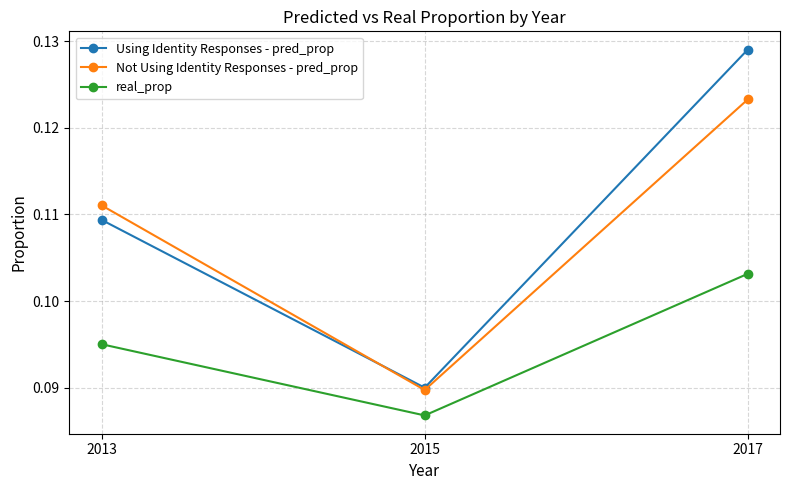

What are all the series names shown in the legend?

Using Identity Responses - pred_prop, Not Using Identity Responses - pred_prop, real_prop